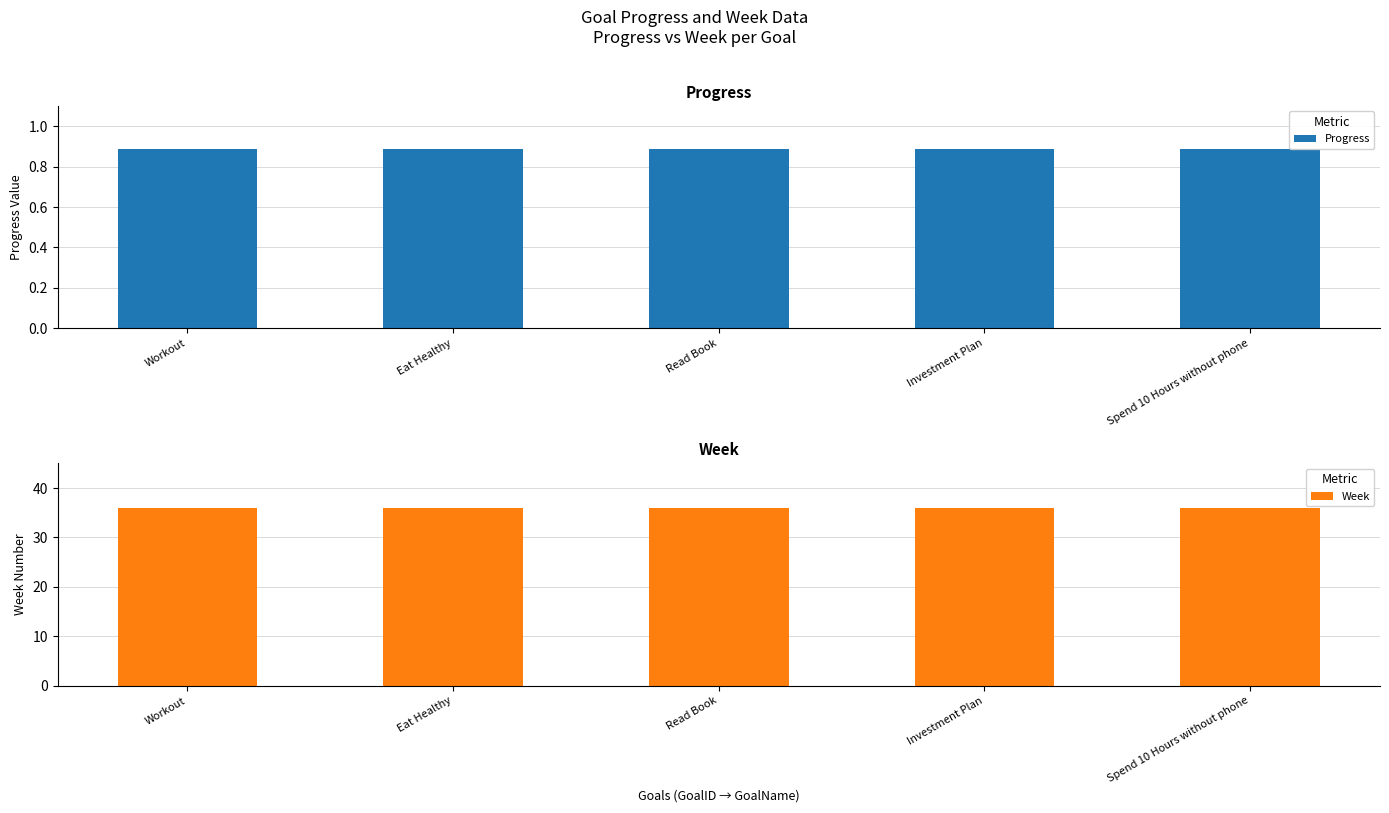

At which category is the sum across all series the highest?

Workout